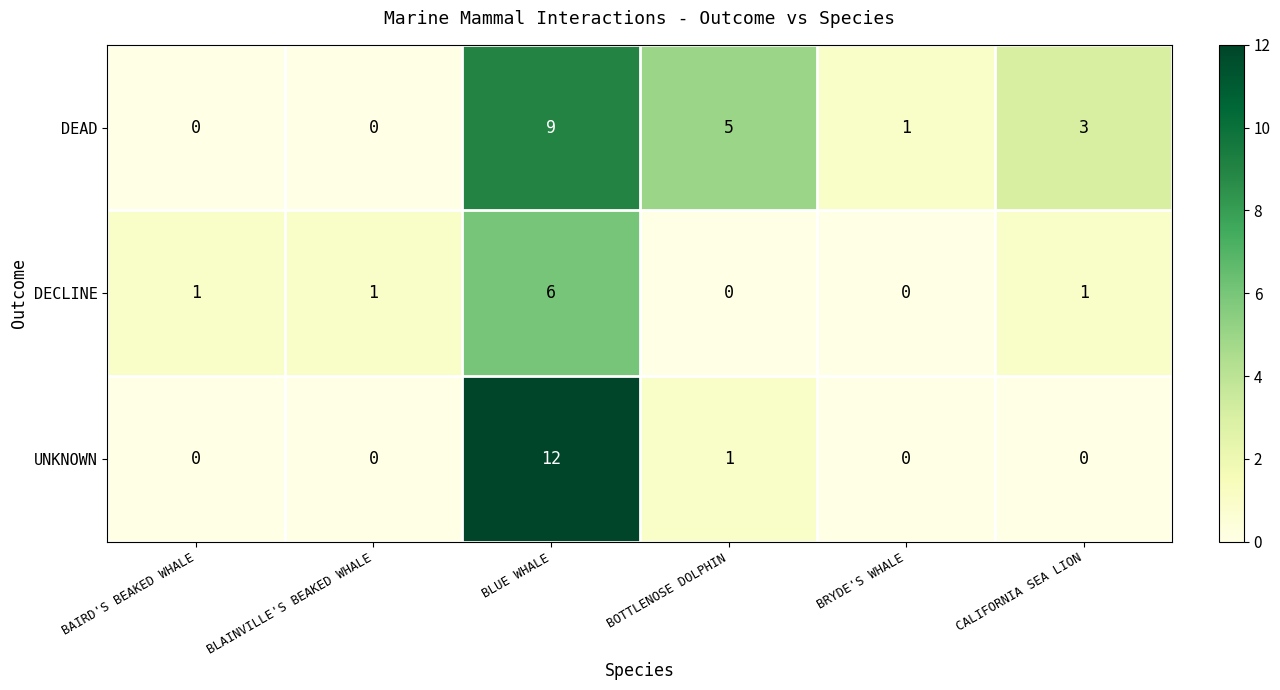

Reading right to left, transcribe all the data shown in this chart.

DEAD: CALIFORNIA SEA LION=3	BRYDE'S WHALE=1	BOTTLENOSE DOLPHIN=5	BLUE WHALE=9	BLAINVILLE'S BEAKED WHALE=0	BAIRD'S BEAKED WHALE=0
DECLINE: CALIFORNIA SEA LION=1	BRYDE'S WHALE=0	BOTTLENOSE DOLPHIN=0	BLUE WHALE=6	BLAINVILLE'S BEAKED WHALE=1	BAIRD'S BEAKED WHALE=1
UNKNOWN: CALIFORNIA SEA LION=0	BRYDE'S WHALE=0	BOTTLENOSE DOLPHIN=1	BLUE WHALE=12	BLAINVILLE'S BEAKED WHALE=0	BAIRD'S BEAKED WHALE=0